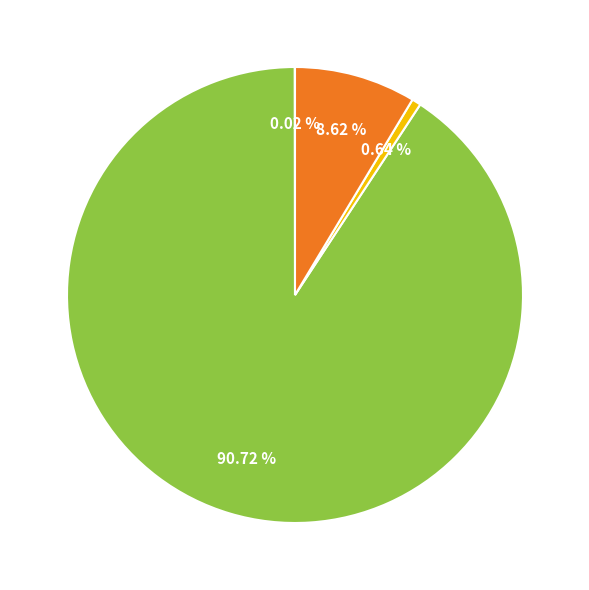

Is there a majority slice in this chart?

Yes